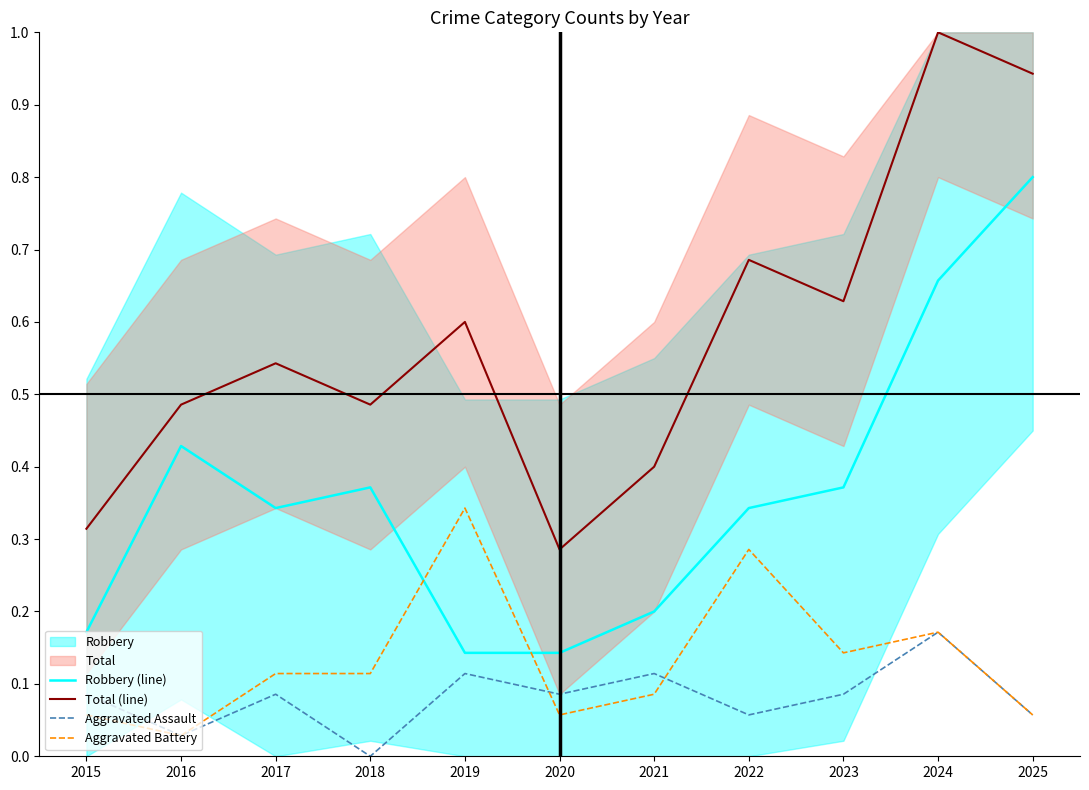

Where is Robbery (line) nearest to the value 0?

2019